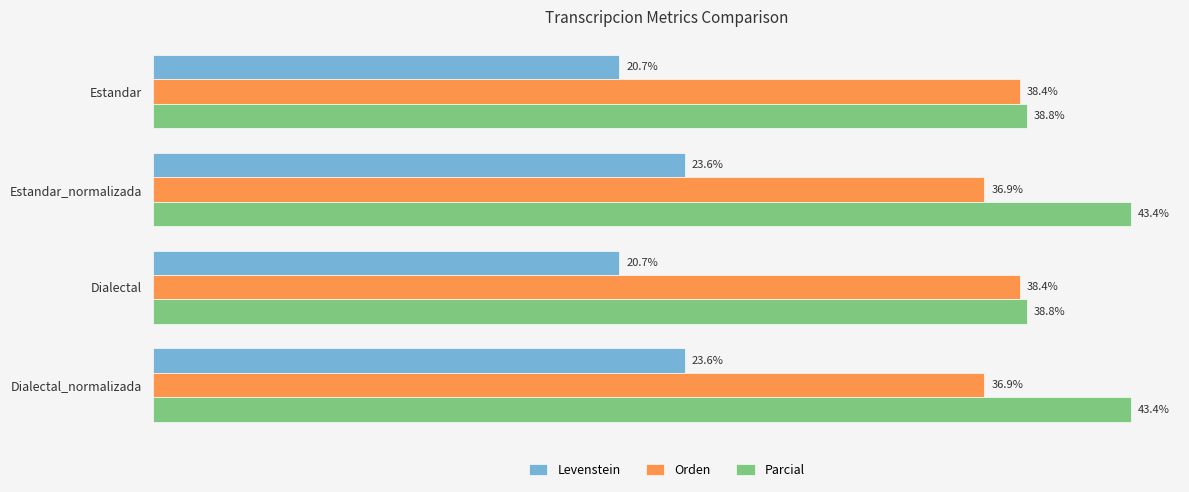

Rank the series by their maximum value, from lowest to highest.

Levenstein, Orden, Parcial